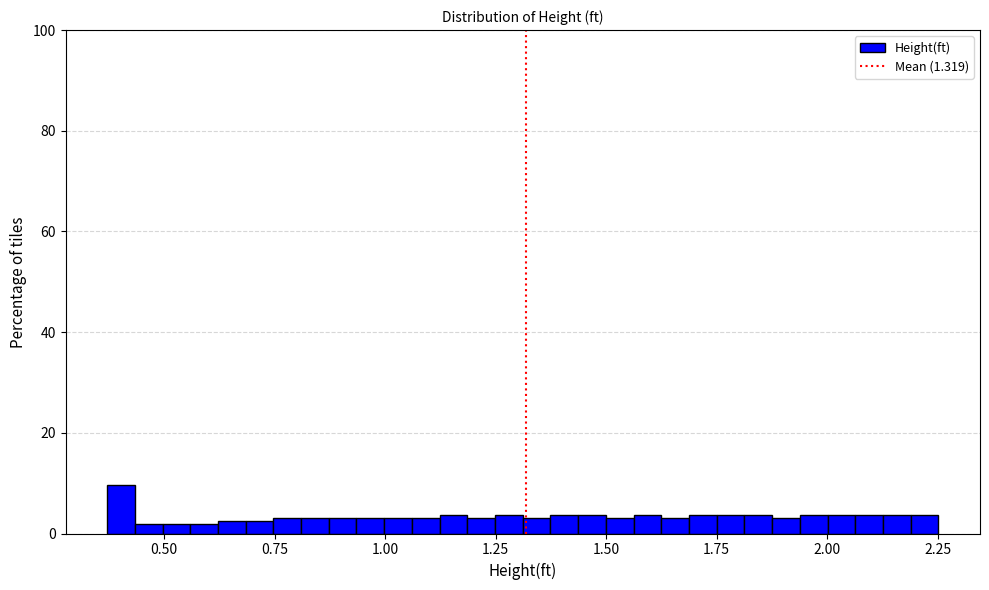

Read against the x-axis, roughly where is the centre of the tallest bar?

0.40